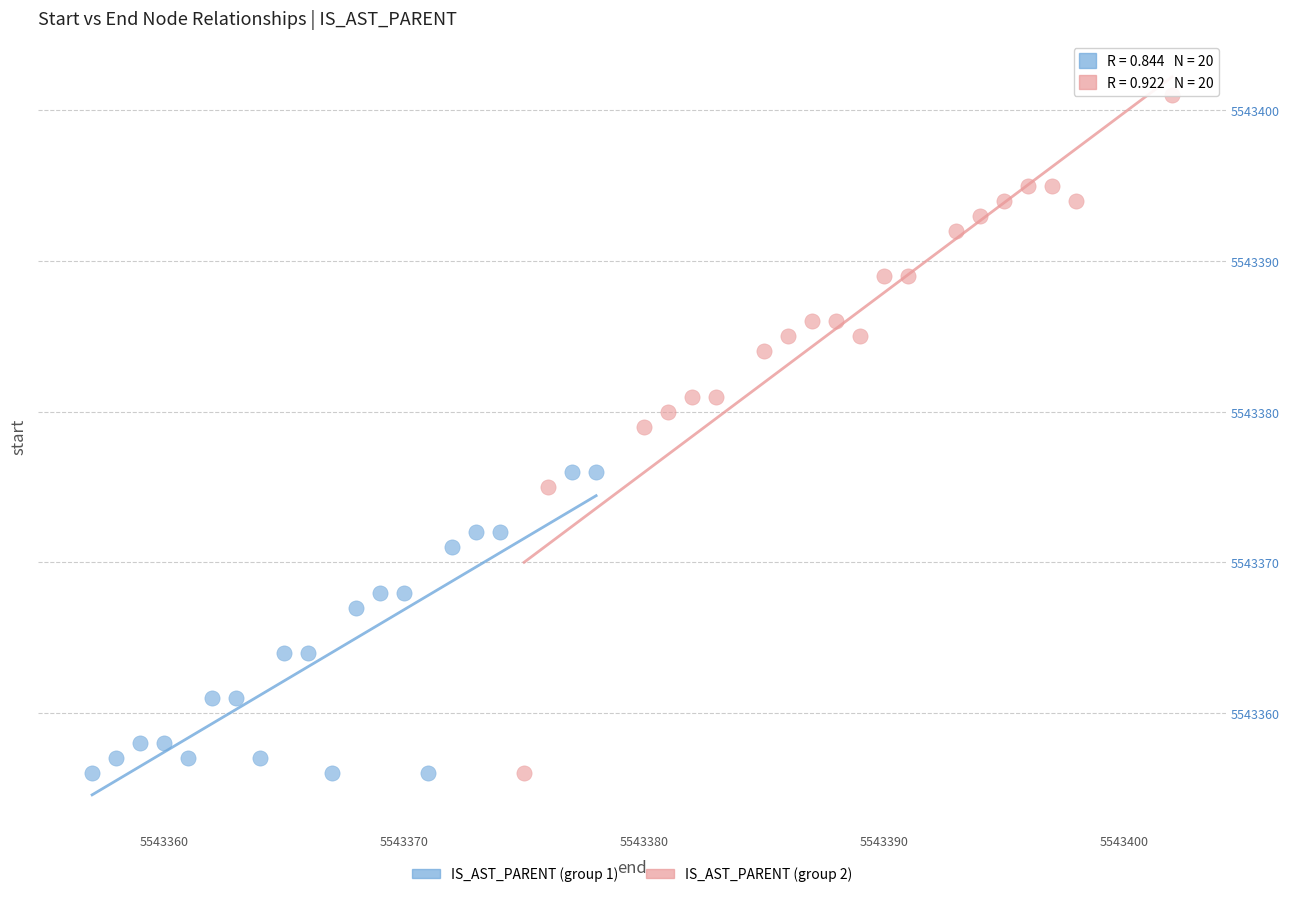

What are all the series names shown in the legend?

IS_AST_PARENT (group 1), IS_AST_PARENT (group 2)